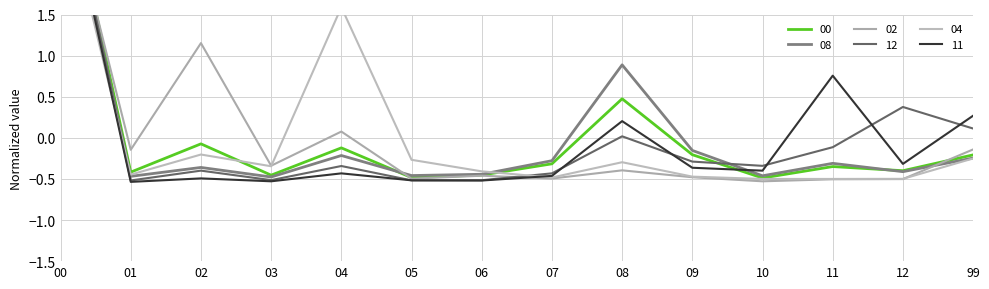

How many lines are shown in the chart?

6